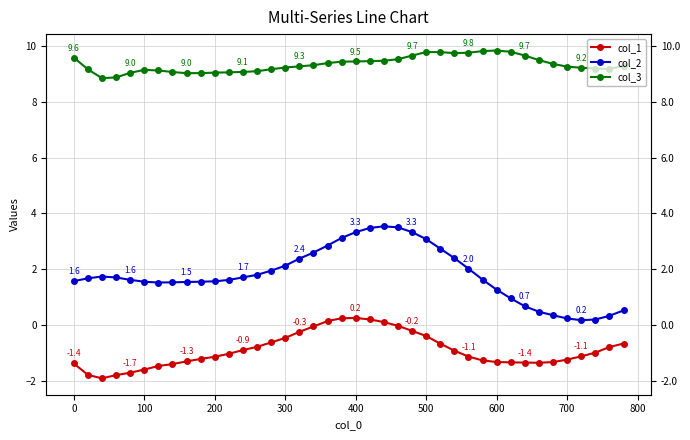

True or false: col_3 and col_1 intersect in this chart.

False